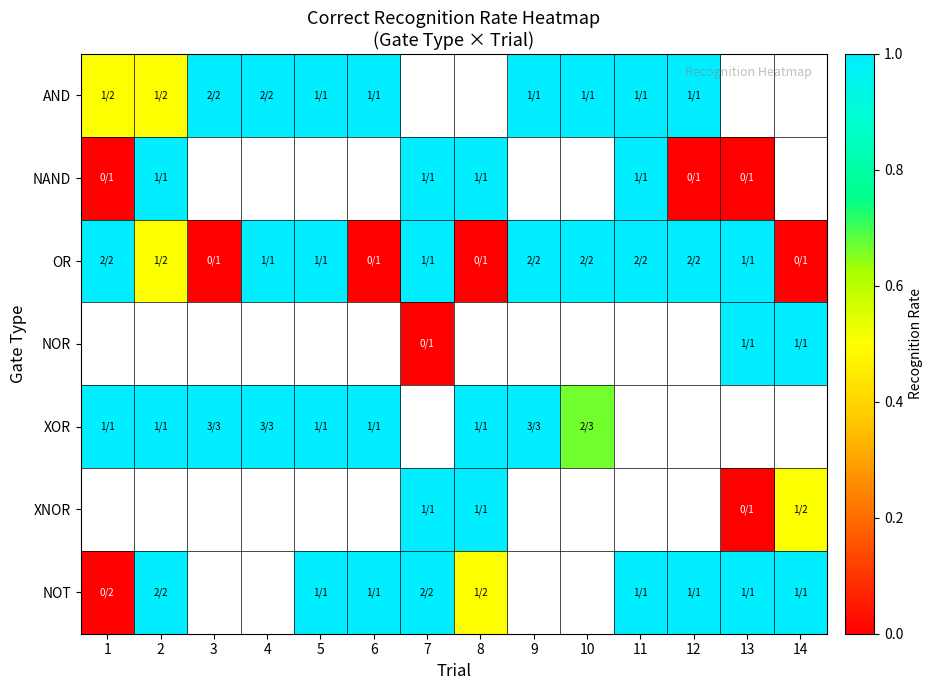

What is the spread (max minus min) of values at 6?

1.0